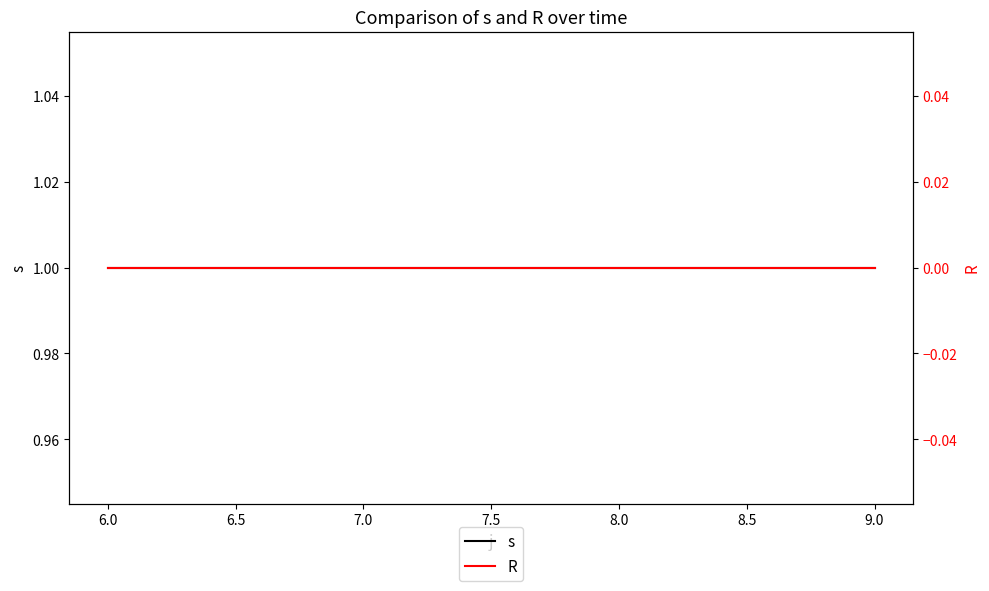

What are all the series names shown in the legend?

s, R